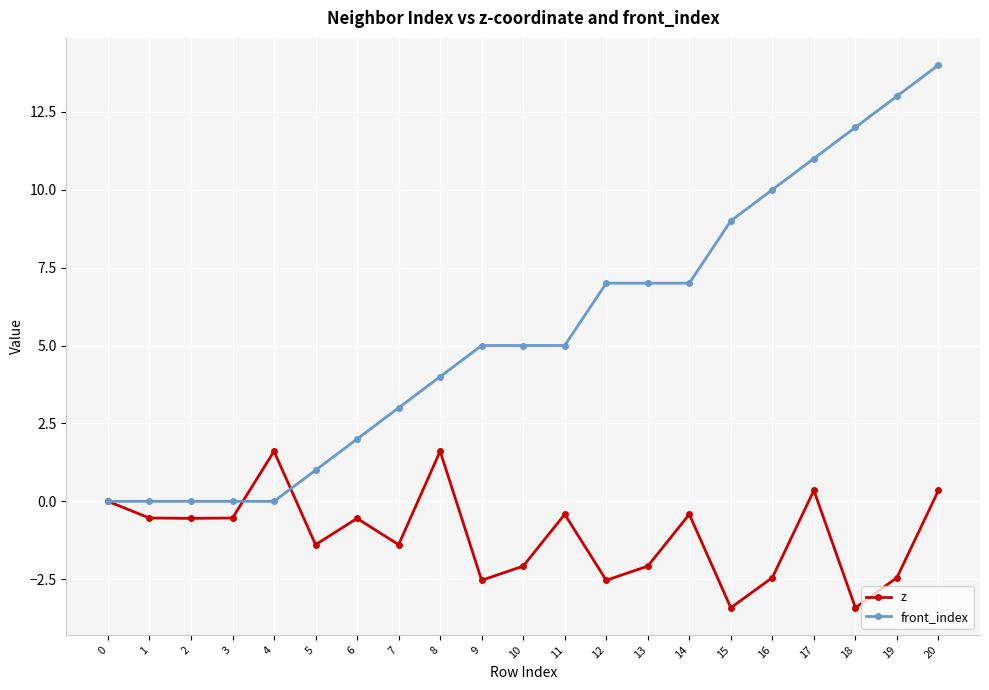

Count the number of data series in this chart.

2